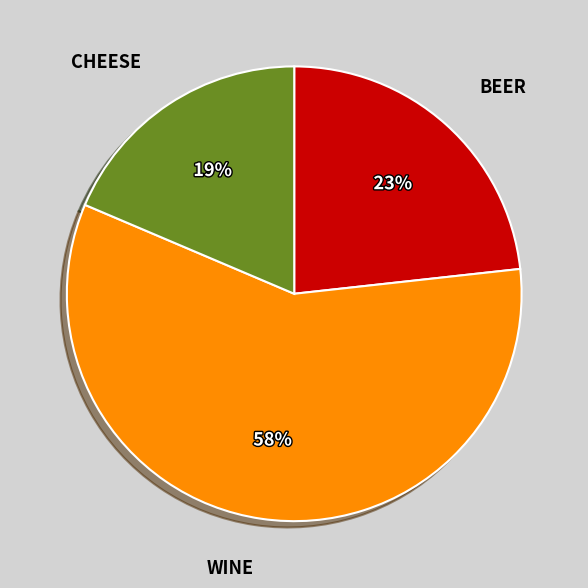

Is there any slice that represents more than half of the pie?

Yes